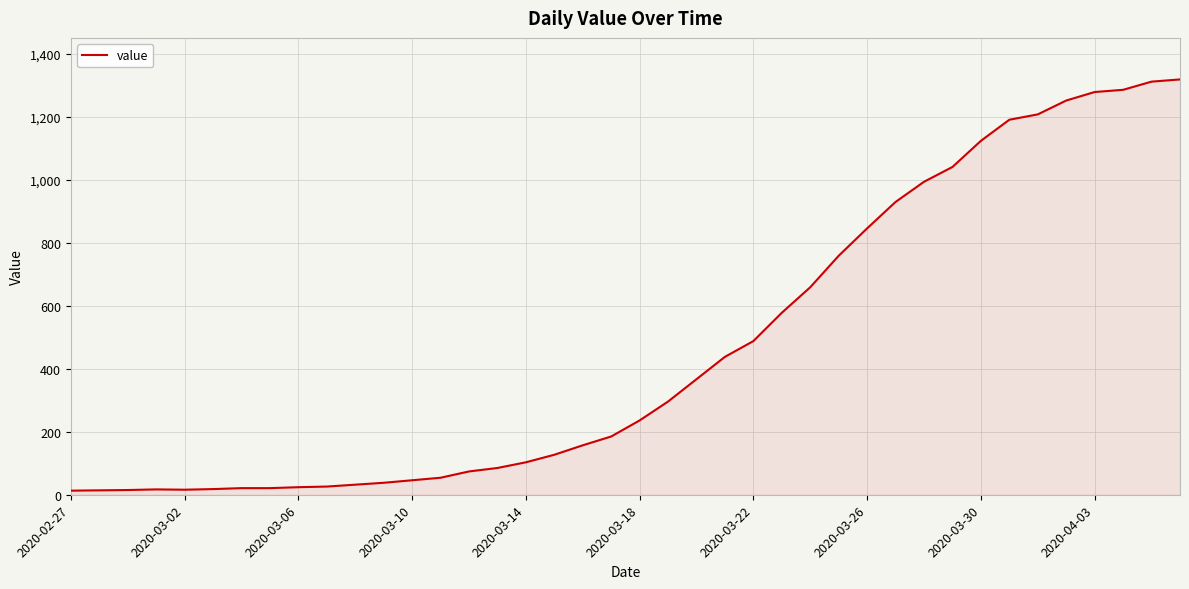

What is the greatest value displayed?

1319